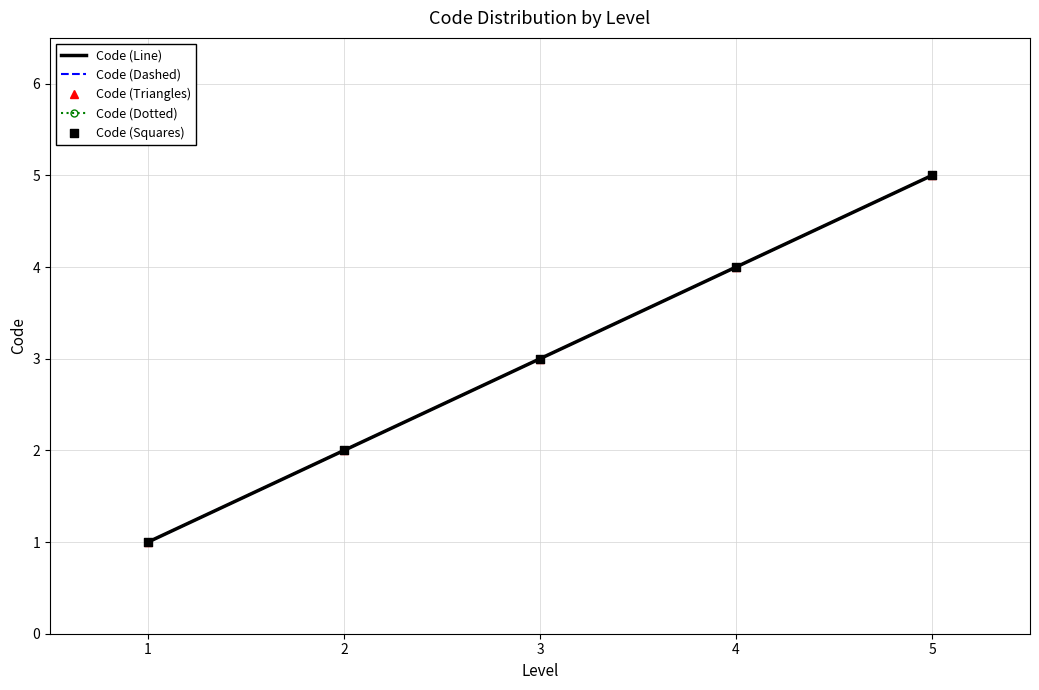

What is the total value across all series at 1?

5